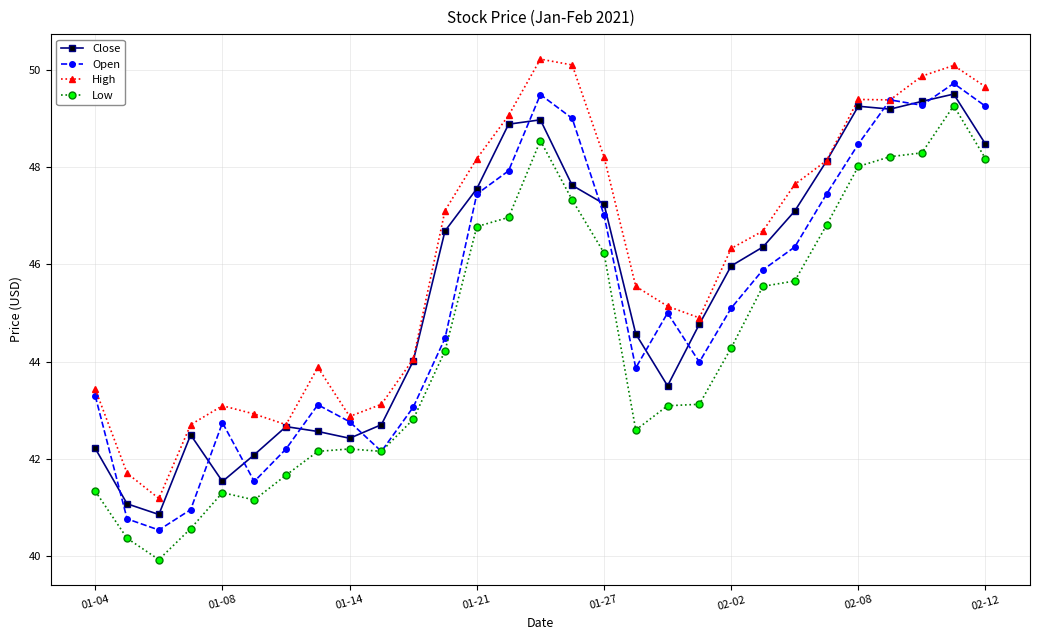

How many values in the Low series exceed 44?

15